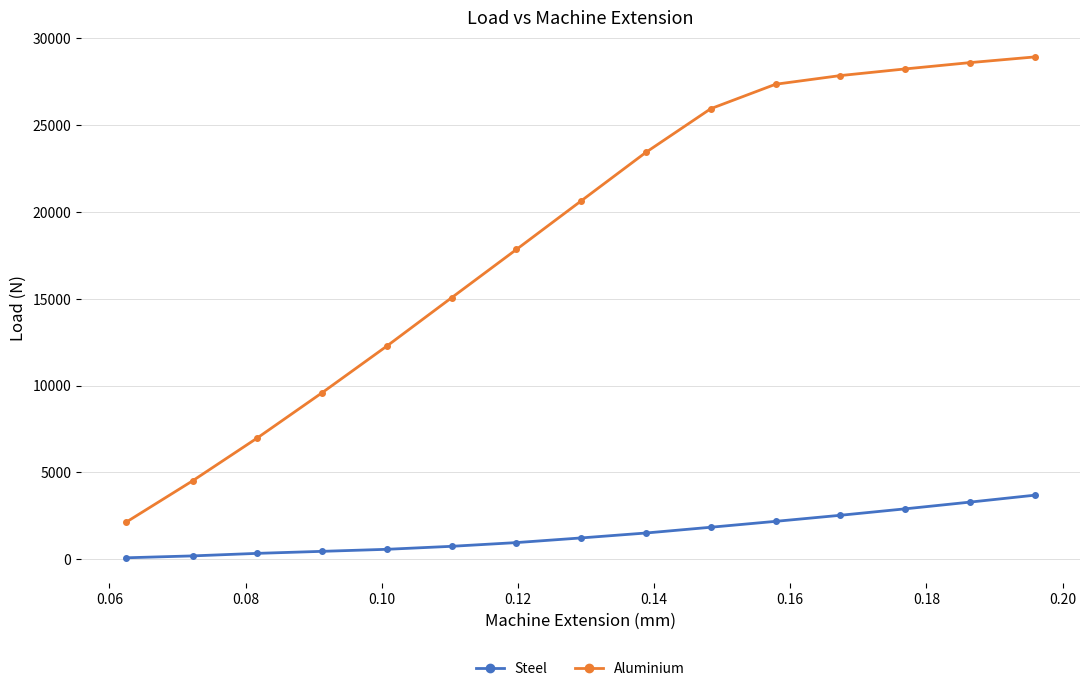

Which series has the largest total across all categories?

Aluminium